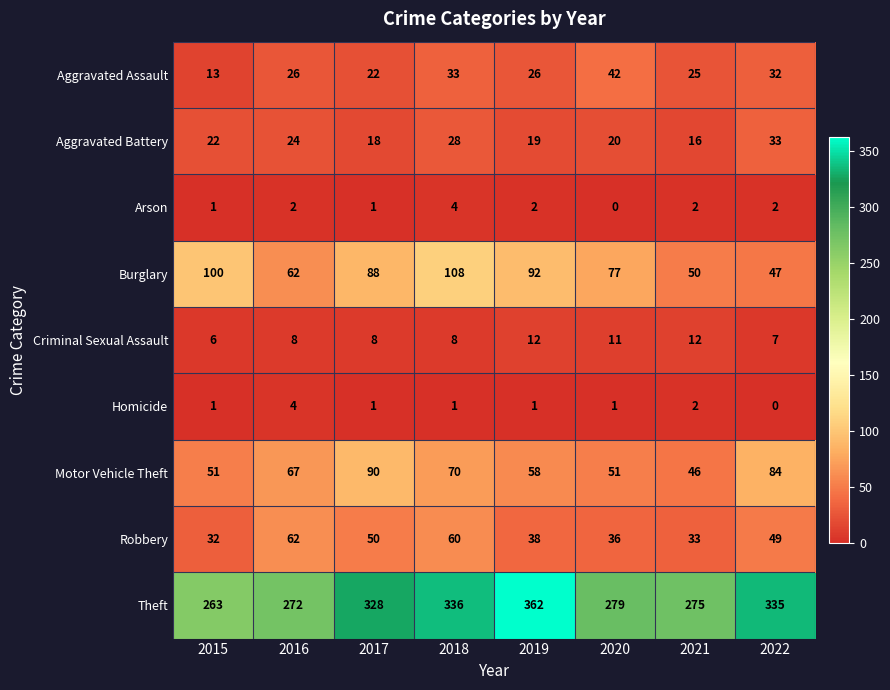

How many series are shown in this chart?

9